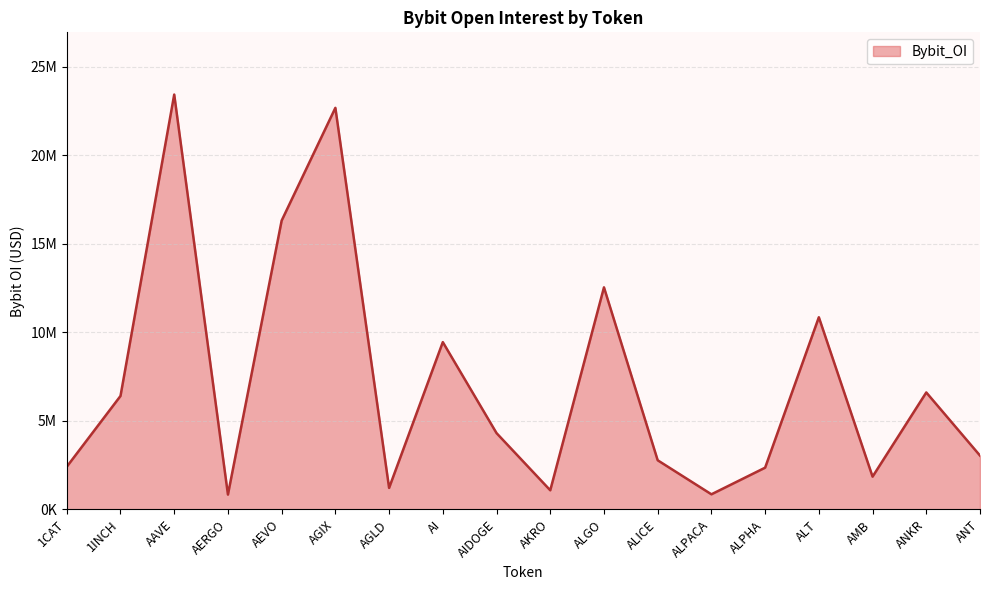

How many points are higher than both their immediate neighbors (excluding endpoints)?

6